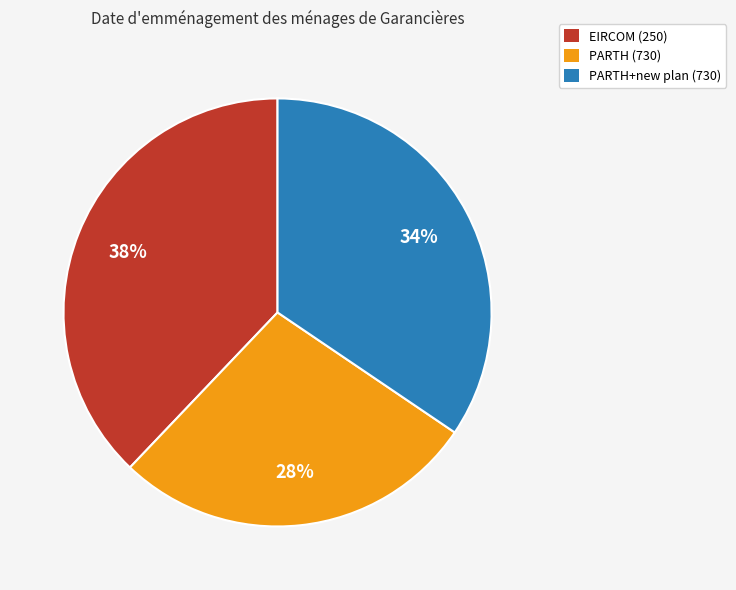

To the nearest percent, what is the difference between the largest and smallest slice percentages?

10%